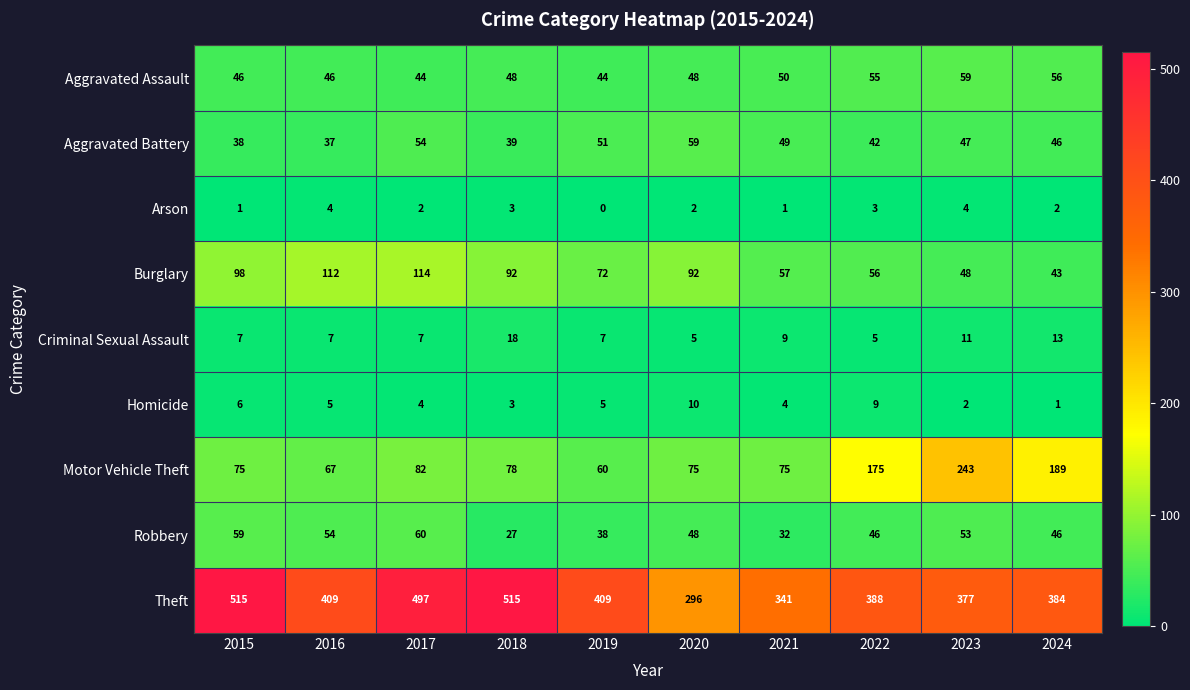

At which label does Homicide first exceed 5?

2015